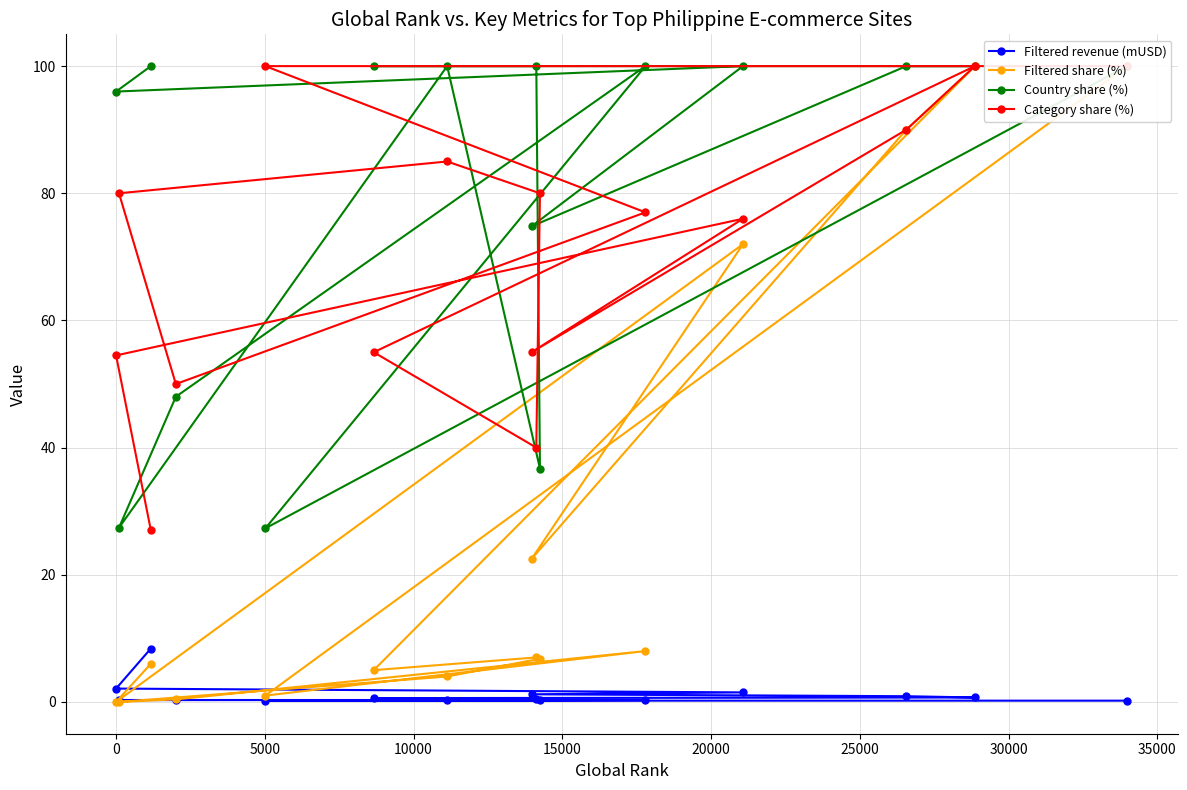

What is the highest value of the Filtered revenue (mUSD) series?

8.4